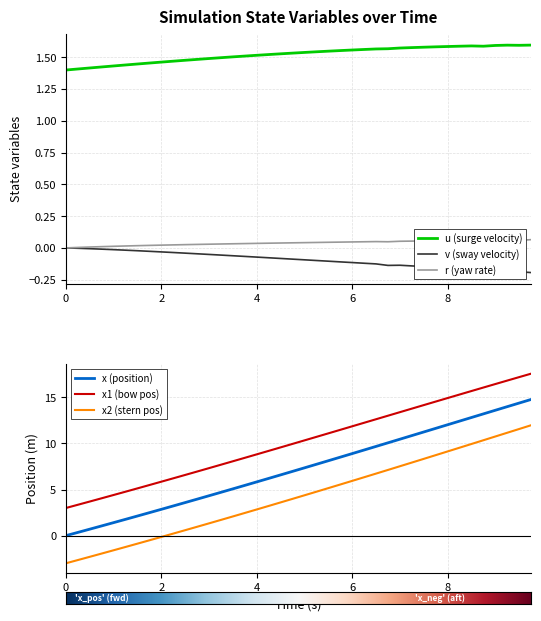

What is the value of the u point at the 29th from the left?

1.6